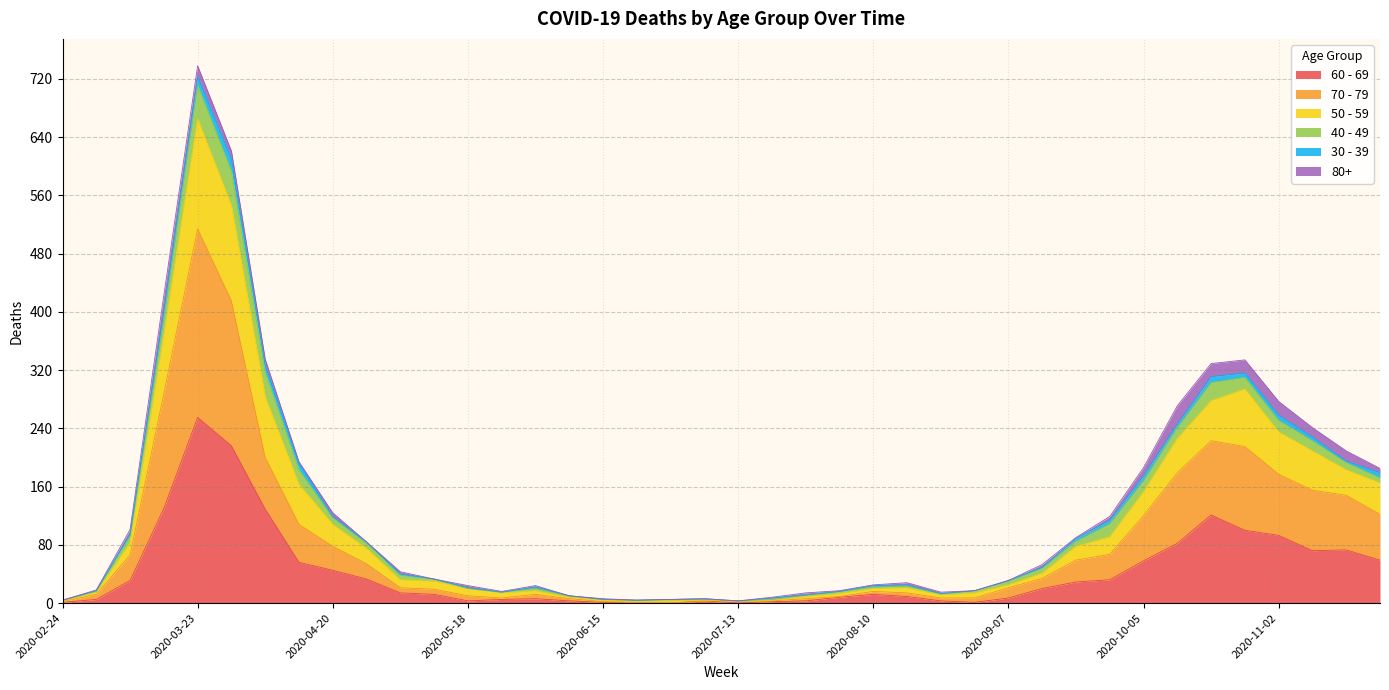

How many data points does each series have?

40